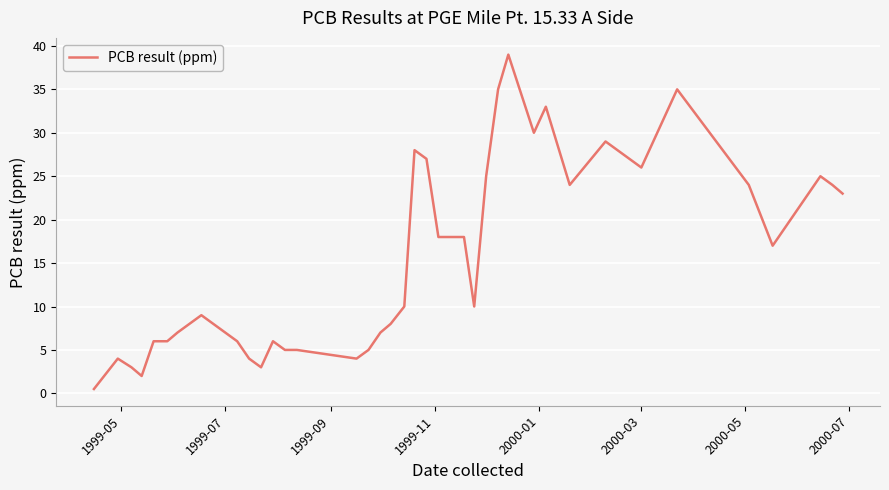

What is the difference between the maximum and minimum values?

38.5